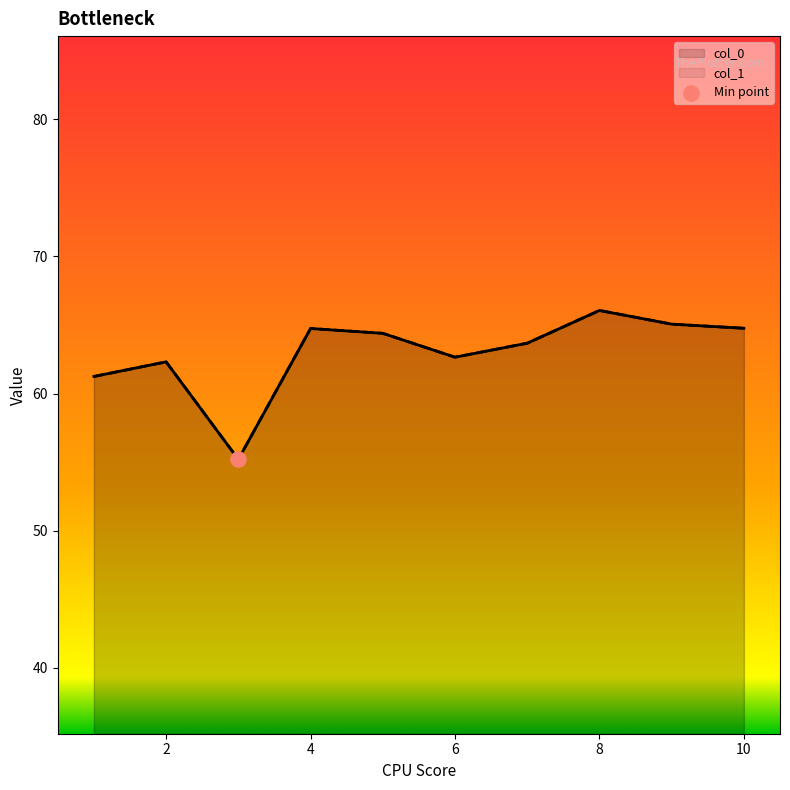

What are all the series names shown in the legend?

col_0, col_1